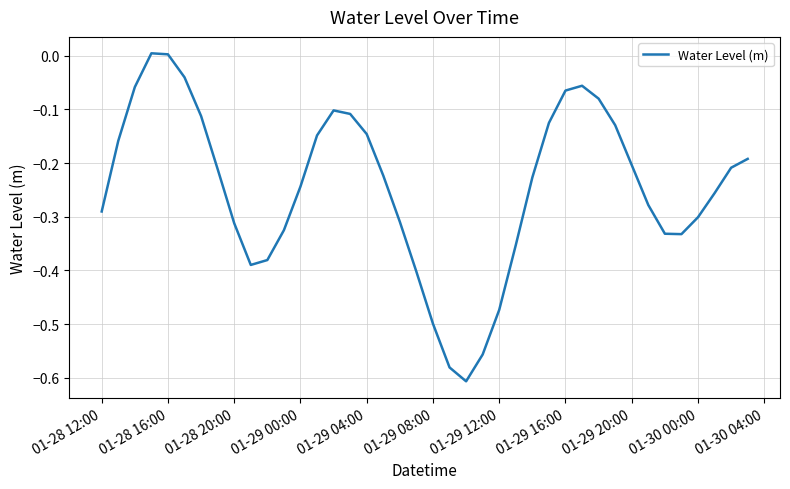

What is the difference between the maximum and minimum values?

0.6